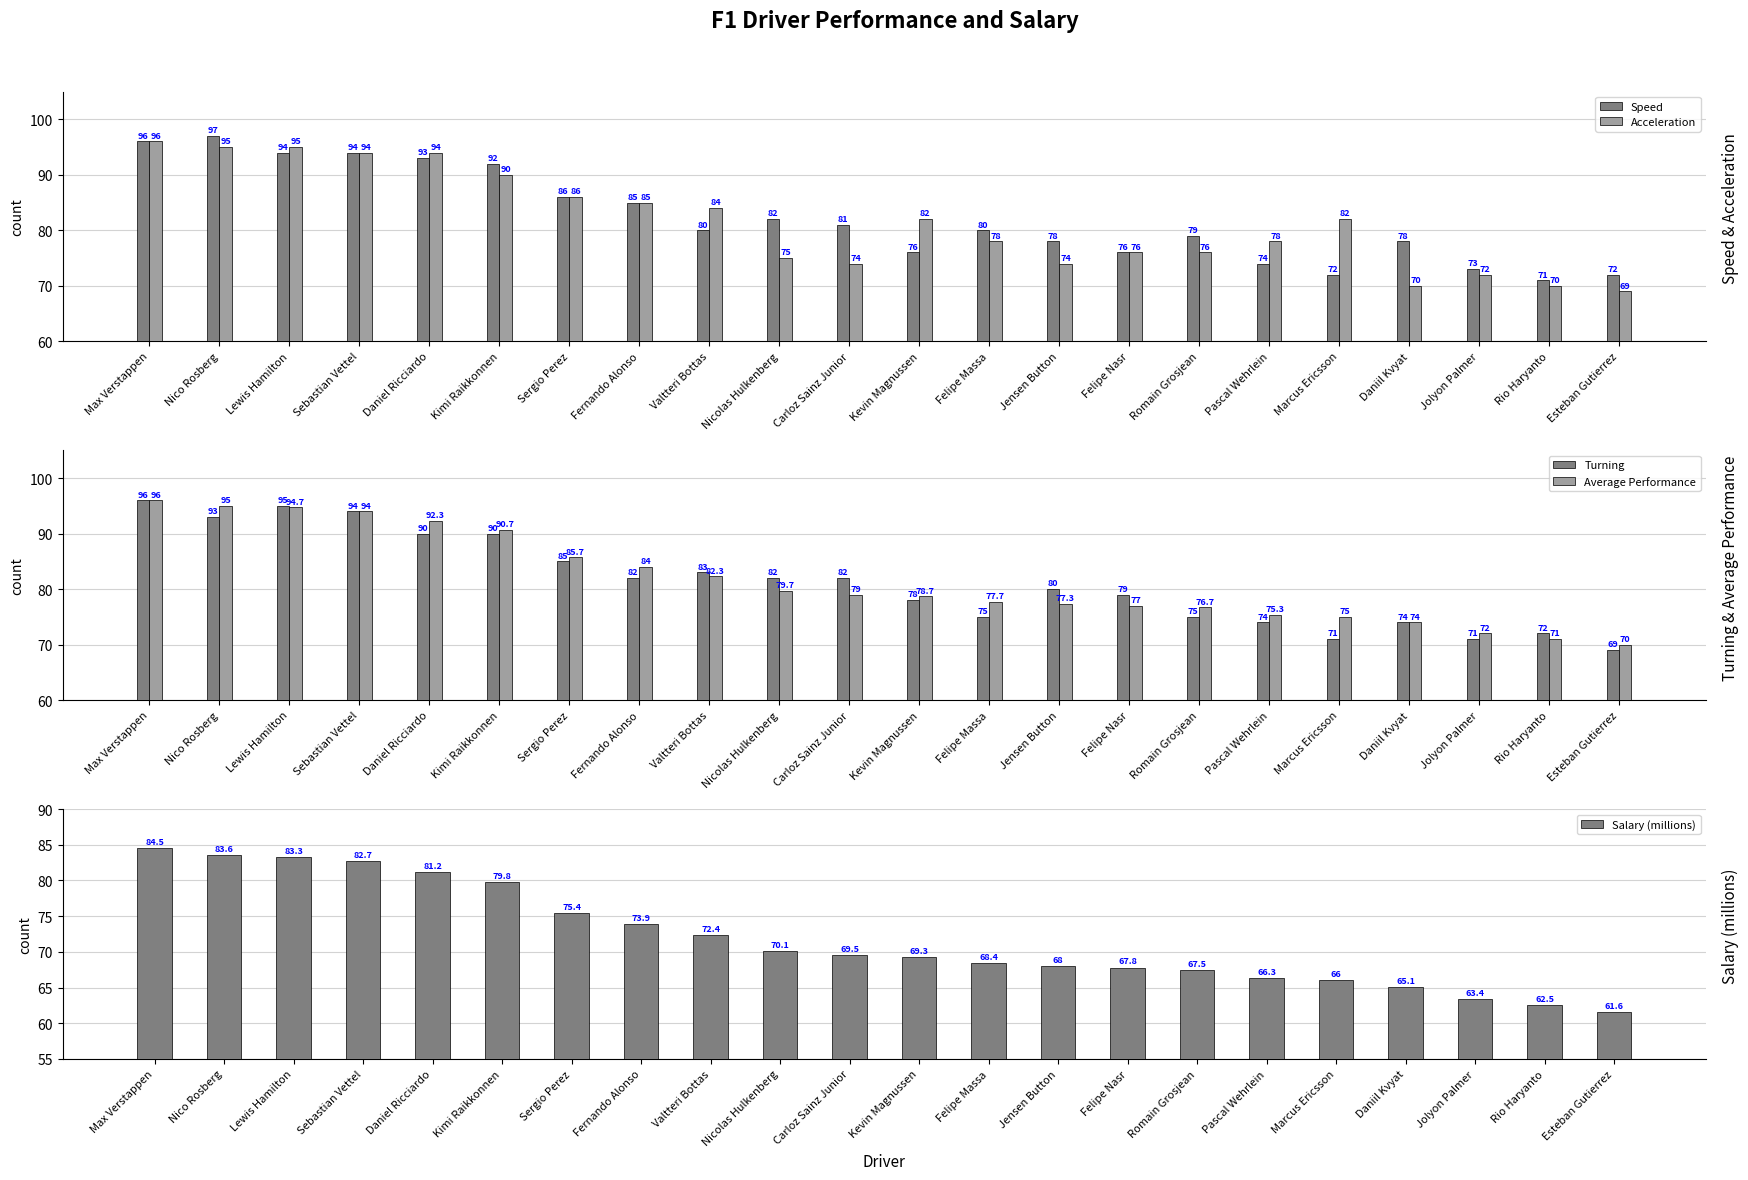

At which label does Average Performance first exceed 79?

Max Verstappen